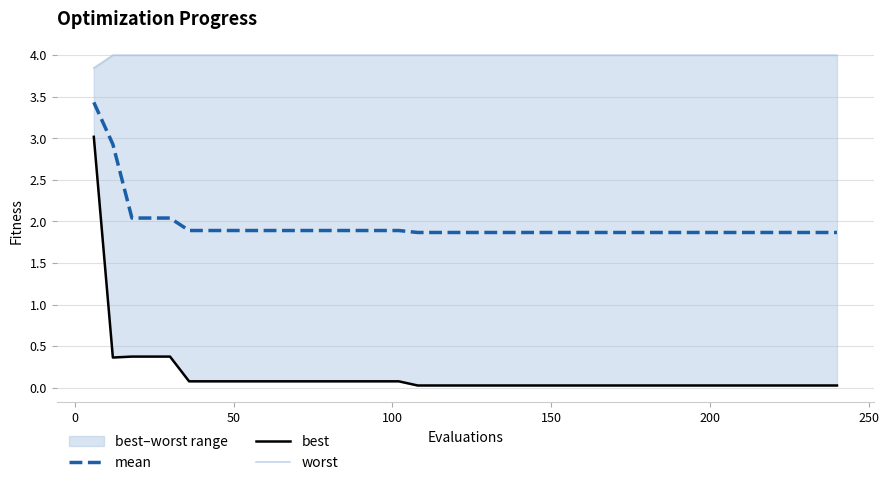

Reading right to left, what are all the values shown in this chart?

mean: 1.9	1.9	1.9	1.9	1.9	1.9	1.9	1.9	1.9	1.9	1.9	1.9	1.9	1.9	1.9	1.9	1.9	1.9	1.9	1.9	1.9	1.9	1.9	1.9	1.9	1.9	1.9	1.9	1.9	1.9	1.9	1.9	1.9	1.9	1.9	2.0	2.0	2.0	2.9	3.4
best: 0.0	0.0	0.0	0.0	0.0	0.0	0.0	0.0	0.0	0.0	0.0	0.0	0.0	0.0	0.0	0.0	0.0	0.0	0.0	0.0	0.0	0.0	0.0	0.1	0.1	0.1	0.1	0.1	0.1	0.1	0.1	0.1	0.1	0.1	0.1	0.4	0.4	0.4	0.4	3.0
worst: 4.0	4.0	4.0	4.0	4.0	4.0	4.0	4.0	4.0	4.0	4.0	4.0	4.0	4.0	4.0	4.0	4.0	4.0	4.0	4.0	4.0	4.0	4.0	4.0	4.0	4.0	4.0	4.0	4.0	4.0	4.0	4.0	4.0	4.0	4.0	4.0	4.0	4.0	4.0	3.8